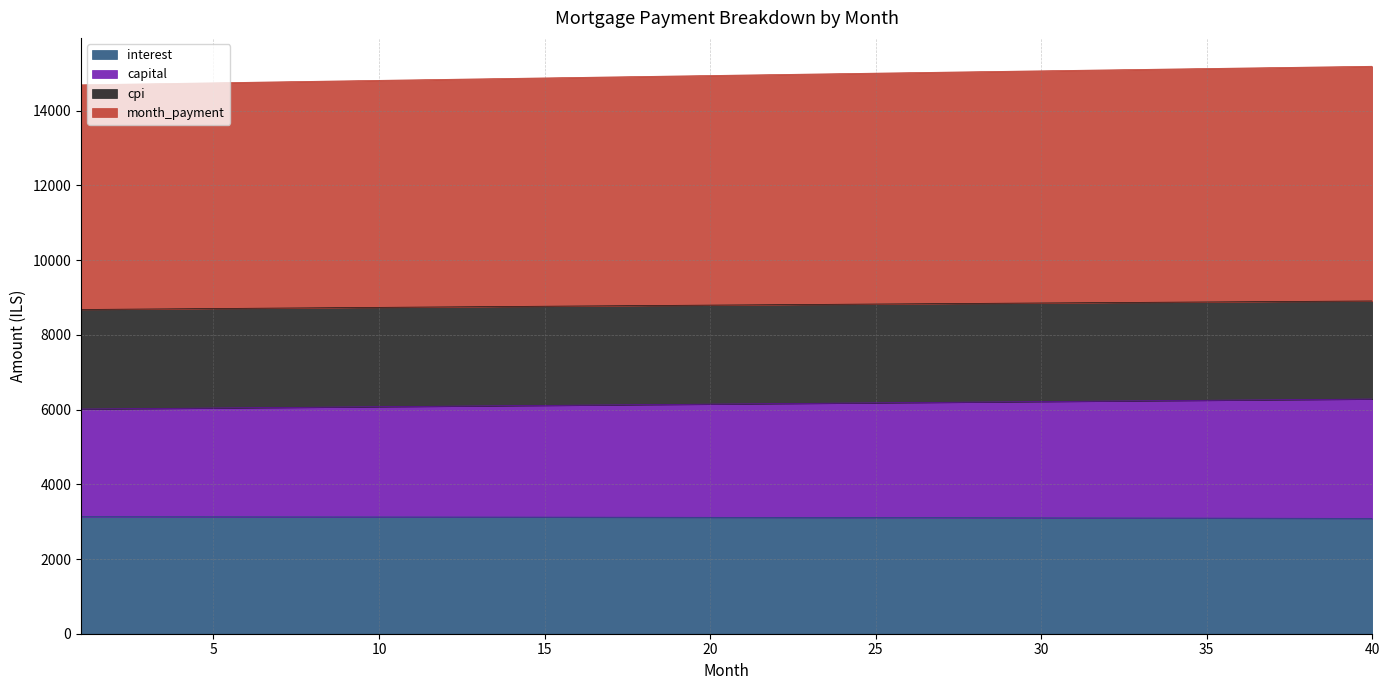

True or false: interest has more than 2 points higher than both neighbors.

False